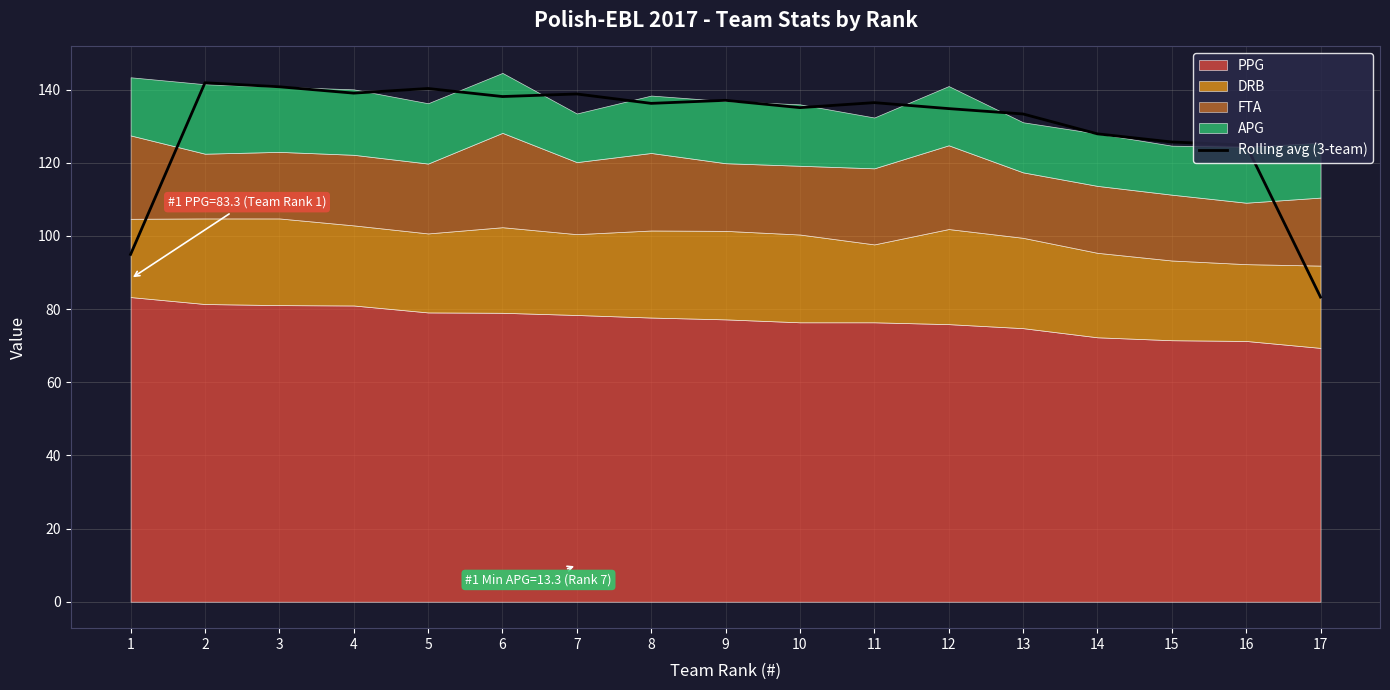

Reading left to right, list all the values displayed in this chart.

95.0	141.9	140.8	139.1	140.3	138.1	138.8	136.3	137.1	135.1	136.5	134.8	133.4	127.9	125.7	124.9	83.3